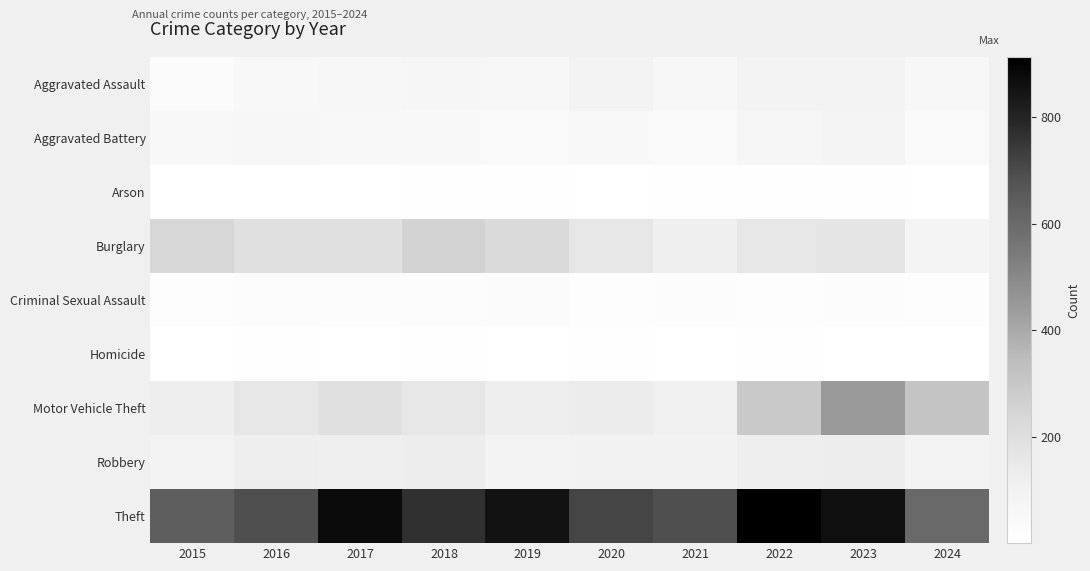

What is the smallest value displayed?

1